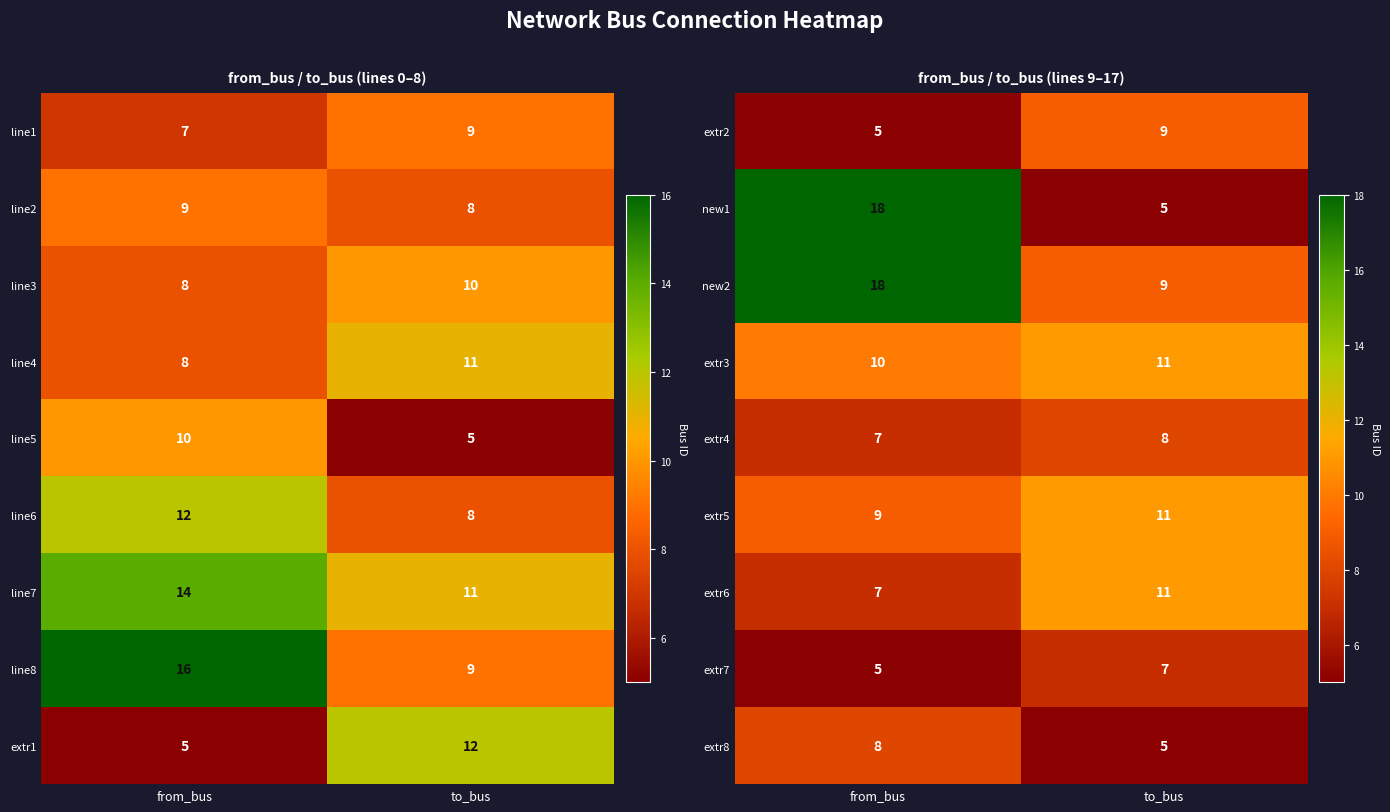

At how many categories does at least one series exceed 14?

1